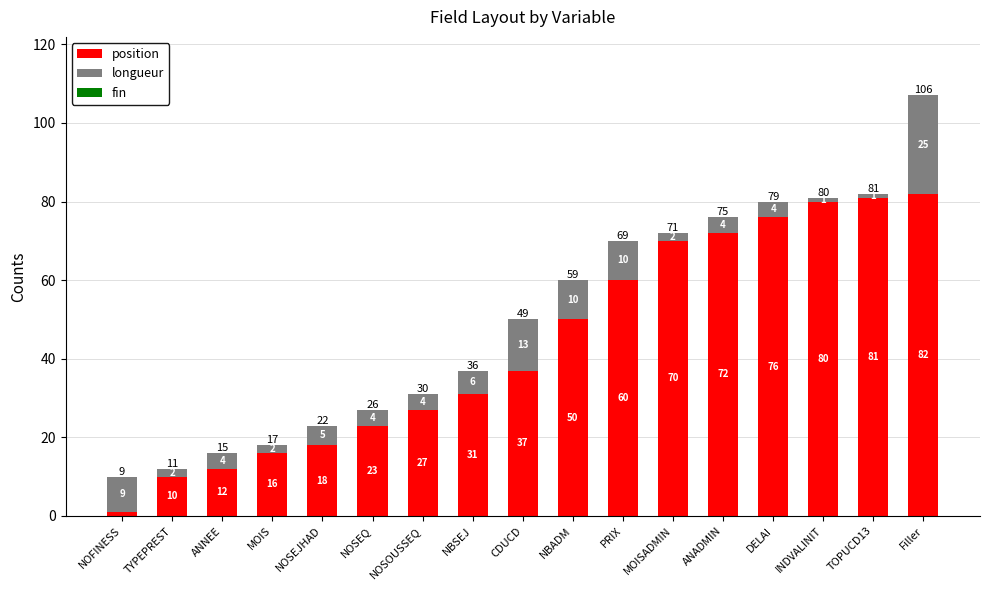

How many values in the position series are below 37?

8